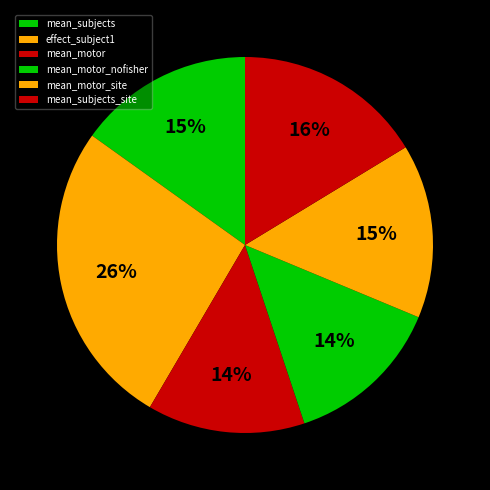

What is the total percentage of mean_subjects_site and mean_motor?

29.9%